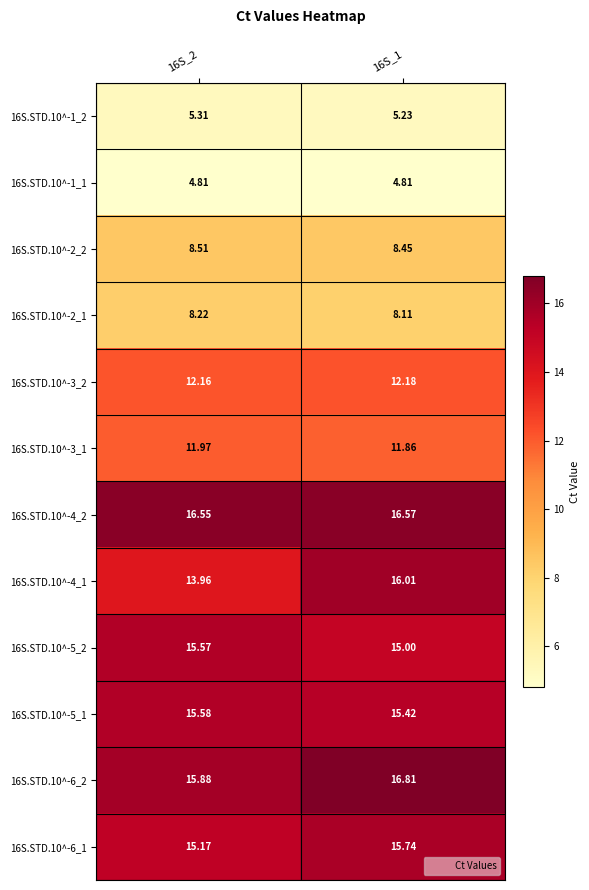

Reading left to right, what are all the values shown in this chart?

16S.STD.10^-1_2: 16S_2=5.3	16S_1=5.2
16S.STD.10^-1_1: 16S_2=4.8	16S_1=4.8
16S.STD.10^-2_2: 16S_2=8.5	16S_1=8.4
16S.STD.10^-2_1: 16S_2=8.2	16S_1=8.1
16S.STD.10^-3_2: 16S_2=12.2	16S_1=12.2
16S.STD.10^-3_1: 16S_2=12.0	16S_1=11.9
16S.STD.10^-4_2: 16S_2=16.6	16S_1=16.6
16S.STD.10^-4_1: 16S_2=14.0	16S_1=16.0
16S.STD.10^-5_2: 16S_2=15.6	16S_1=15.0
16S.STD.10^-5_1: 16S_2=15.6	16S_1=15.4
16S.STD.10^-6_2: 16S_2=15.9	16S_1=16.8
16S.STD.10^-6_1: 16S_2=15.2	16S_1=15.7